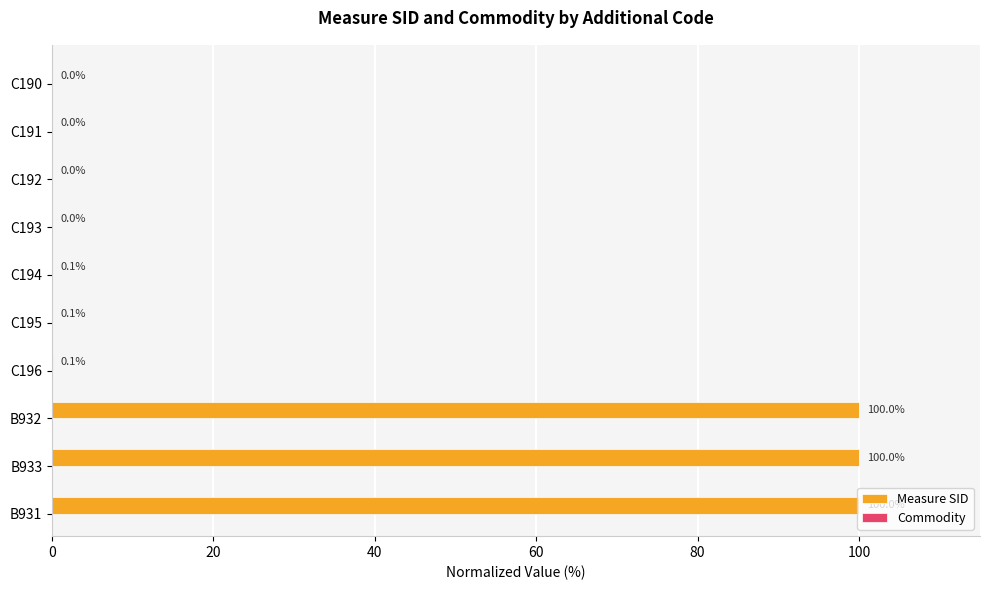

What is the change in value from B933 to C193?

-100.0